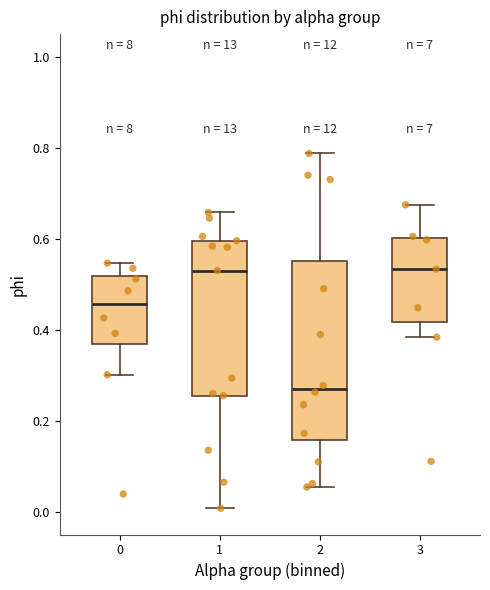

Which box's median line is the lowest?

2